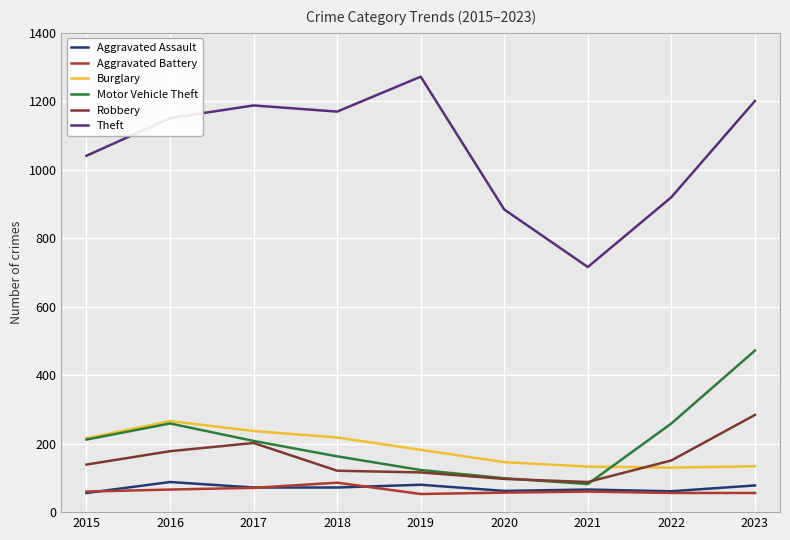

Where do Burglary and Robbery first cross each other?

2021 and 2022